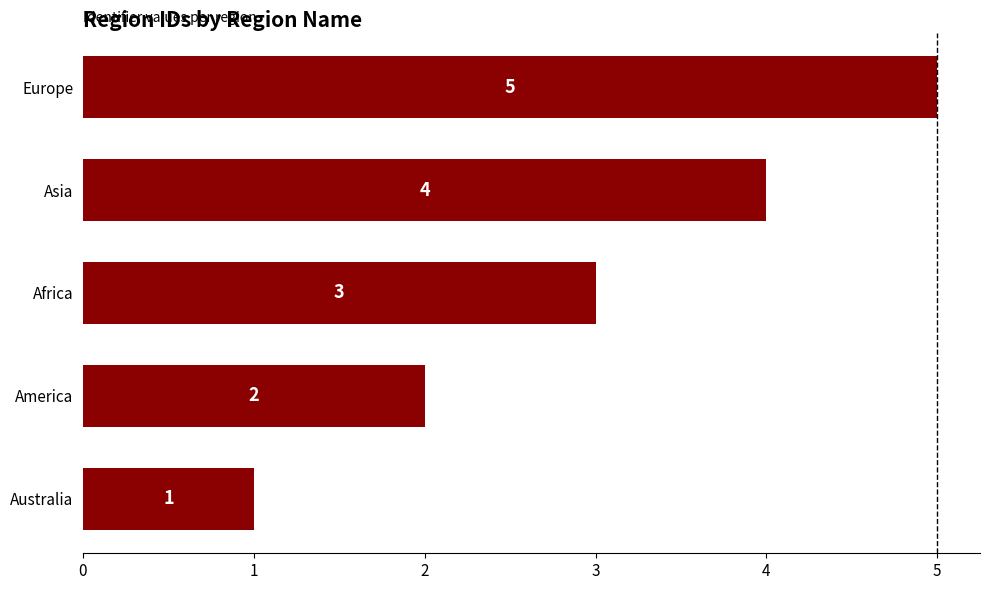

Count the values in the range 2 to 4.

3